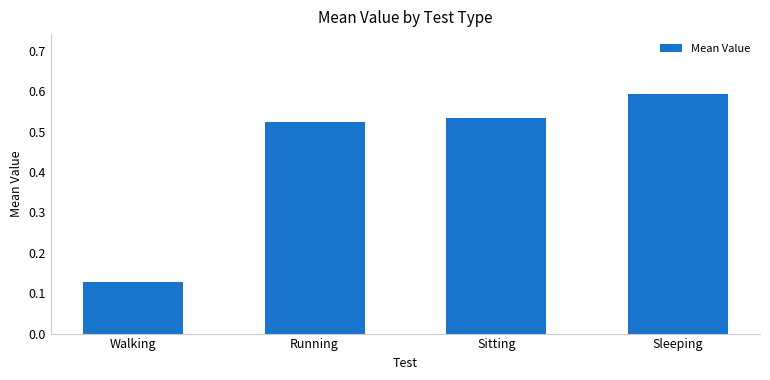

Rank the categories by value from lowest to highest.

Walking, Running, Sitting, Sleeping